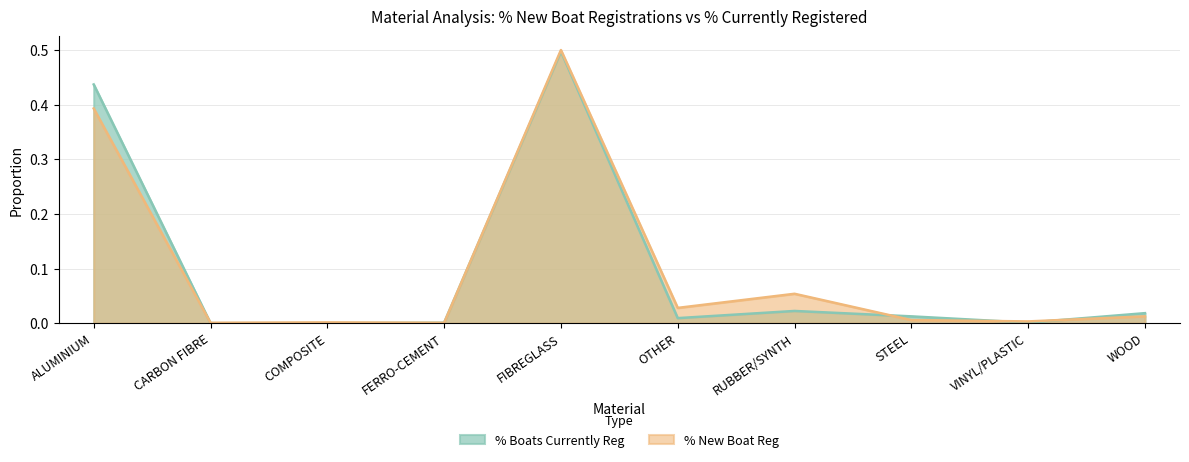

What are all the series names shown in the legend?

% Boats Currently Reg, % New Boat Reg